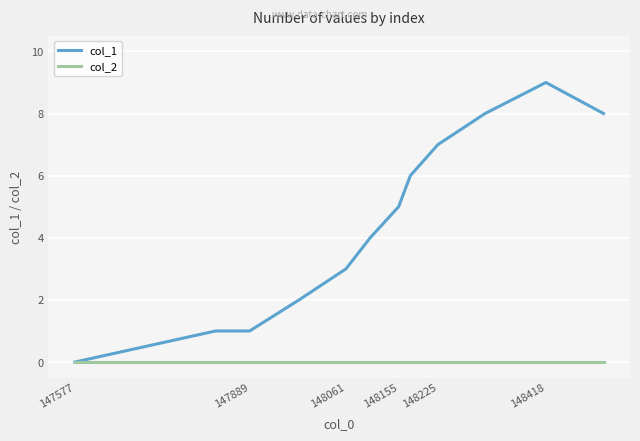

What is the maximum value shown in the chart?

9